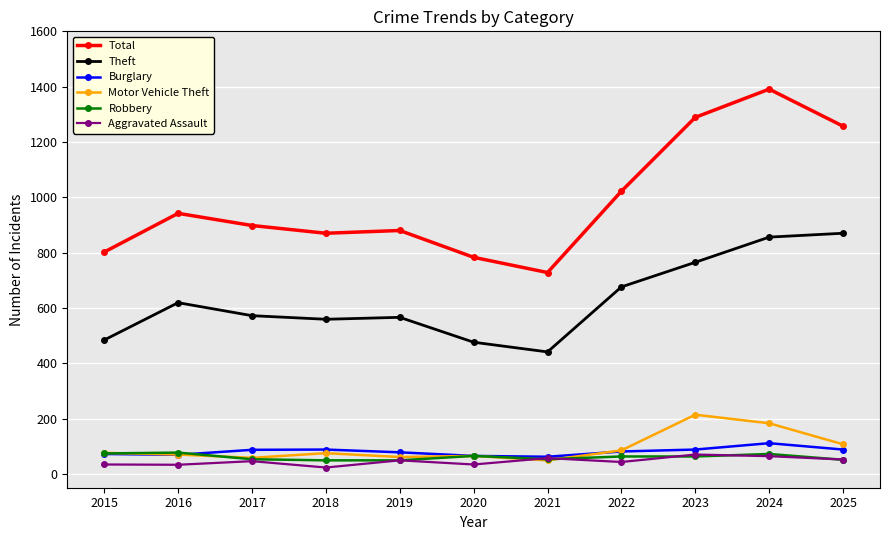

Which series has the largest total across all categories?

Total